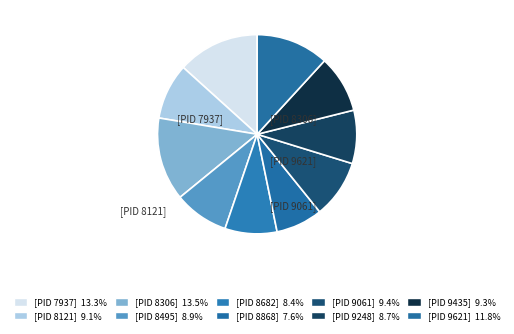

Is there a majority slice in this chart?

No